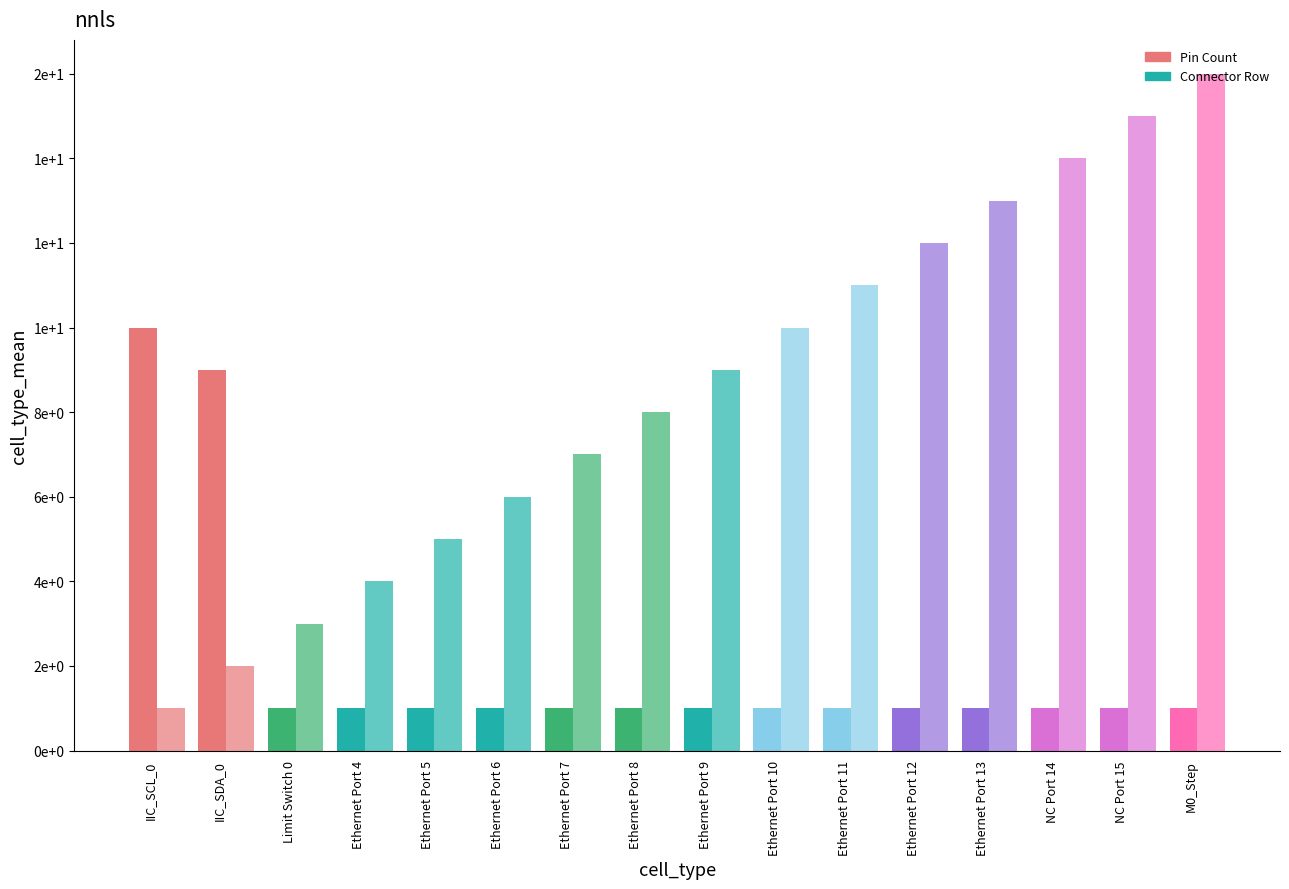

What position from the right is Ethernet Port 8?

9